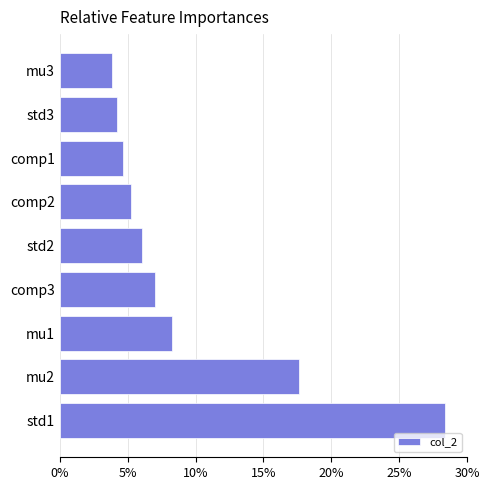

Is it true that the value at std3 is 4.2?

True